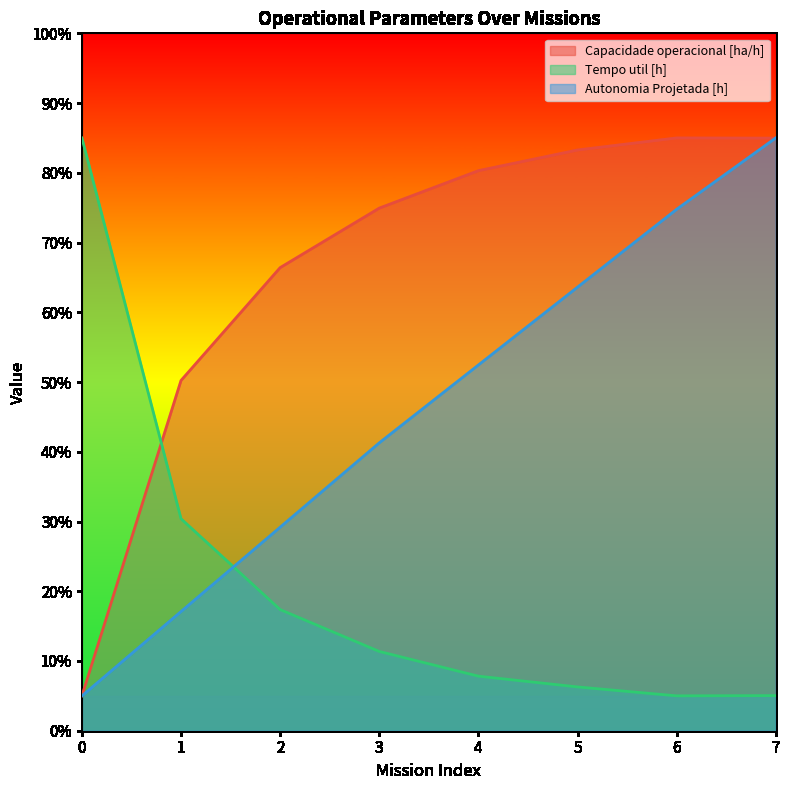

Reading right to left, what are all the values shown in this chart?

Capacidade operacional [ha/h]: 85.0	85.0	83.3	80.3	74.9	66.4	50.2	5.0
Tempo util [h]: 5.0	5.0	6.3	7.8	11.4	17.4	30.4	85.0
Autonomia Projetada [h]: 85.0	74.8	63.6	52.4	41.3	29.2	17.1	5.0